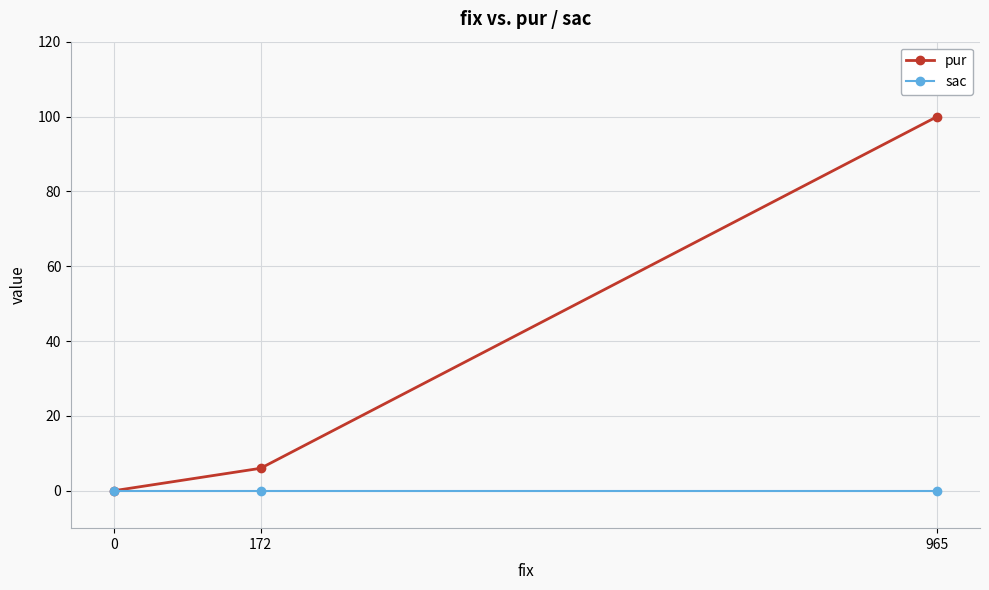

How many positive values does the pur series have?

2